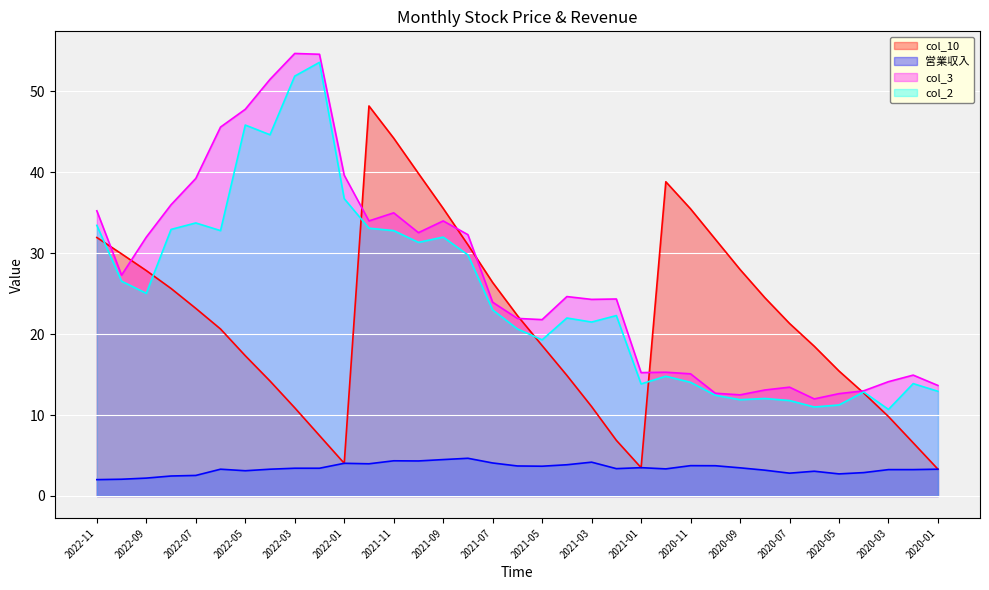

How many lines are shown in the chart?

4